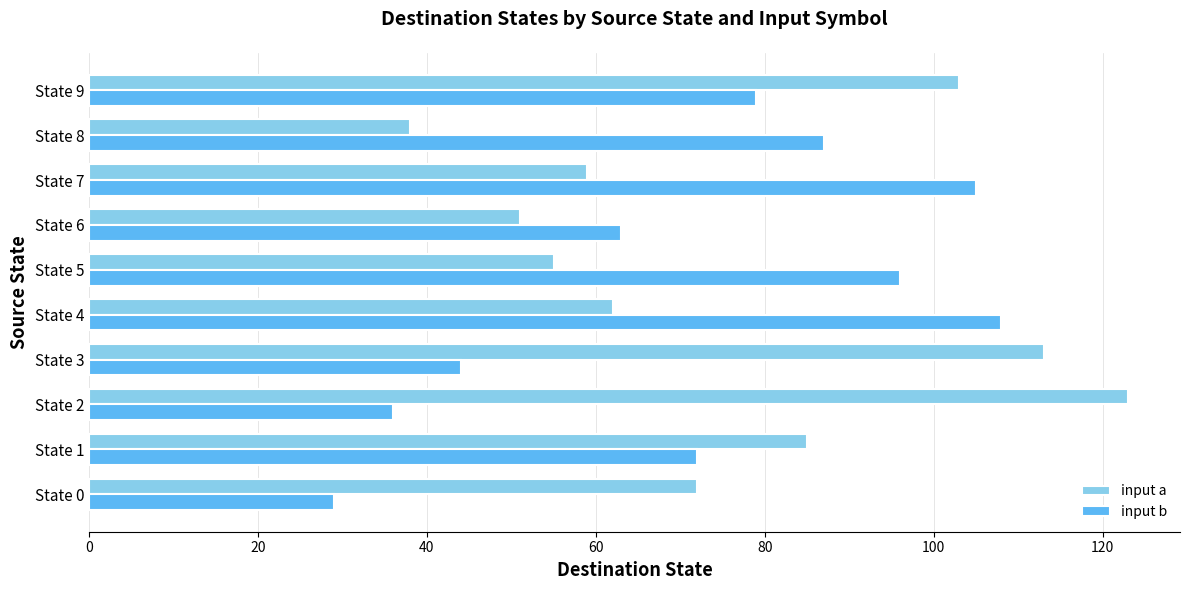

Which label corresponds to the smallest value in the chart?

State 0